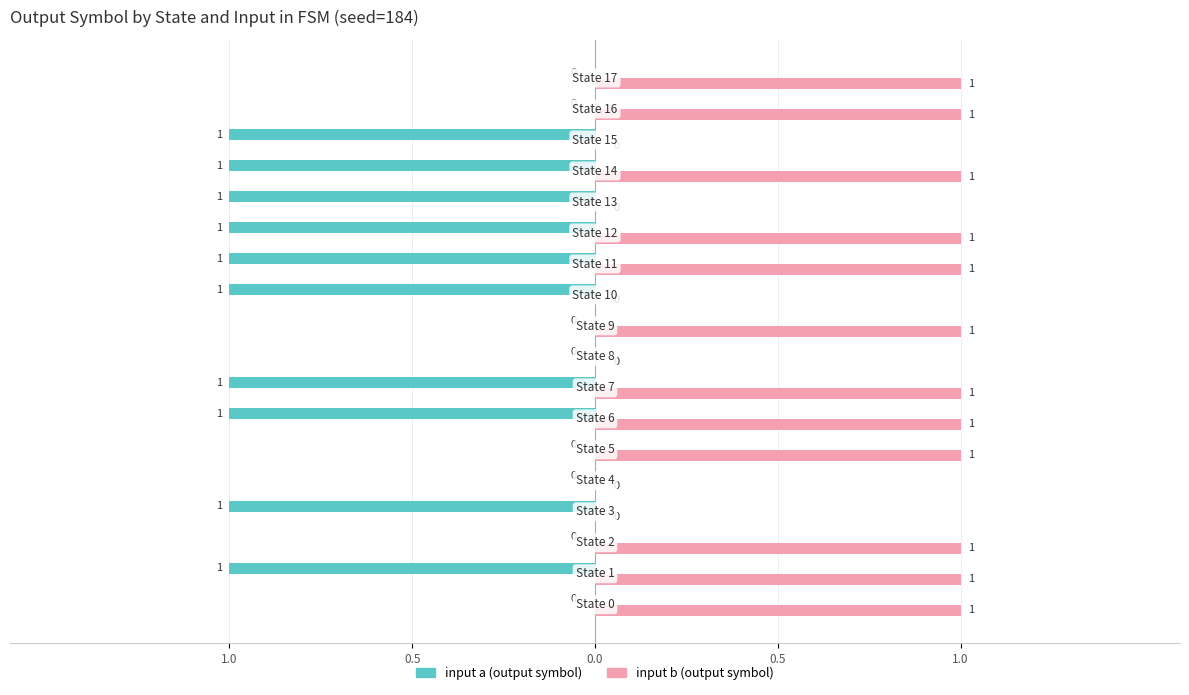

Reading left to right, list all the values displayed in this chart.

input a (output): 0	-1	0	-1	0	0	-1	-1	0	0	-1	-1	-1	-1	-1	-1	0	0
input b (output): 1	1	1	0	0	1	1	1	0	1	0	1	1	0	1	0	1	1